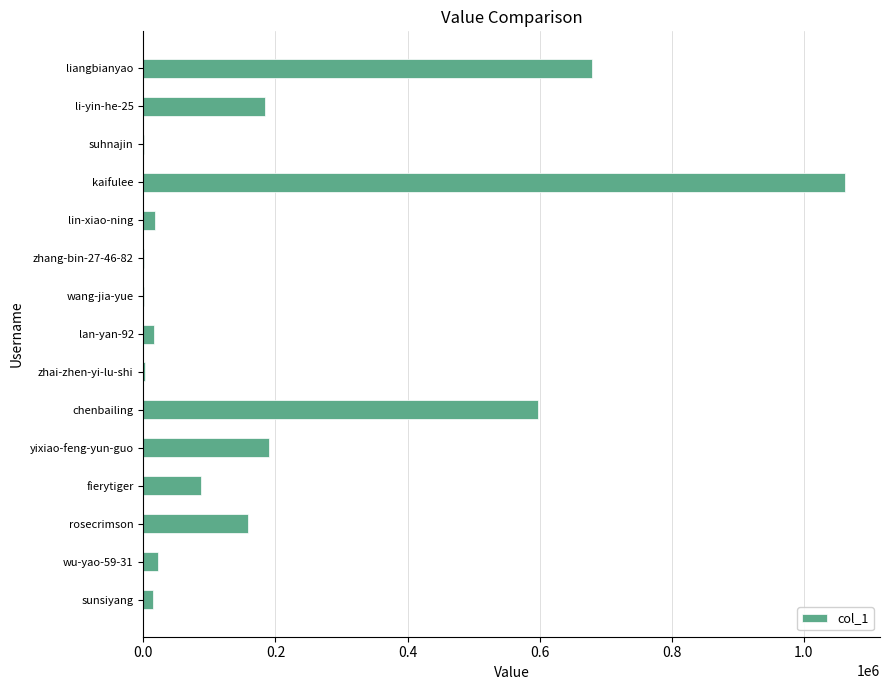

What is the sum of the values at liangbianyao and kaifulee?

1741965